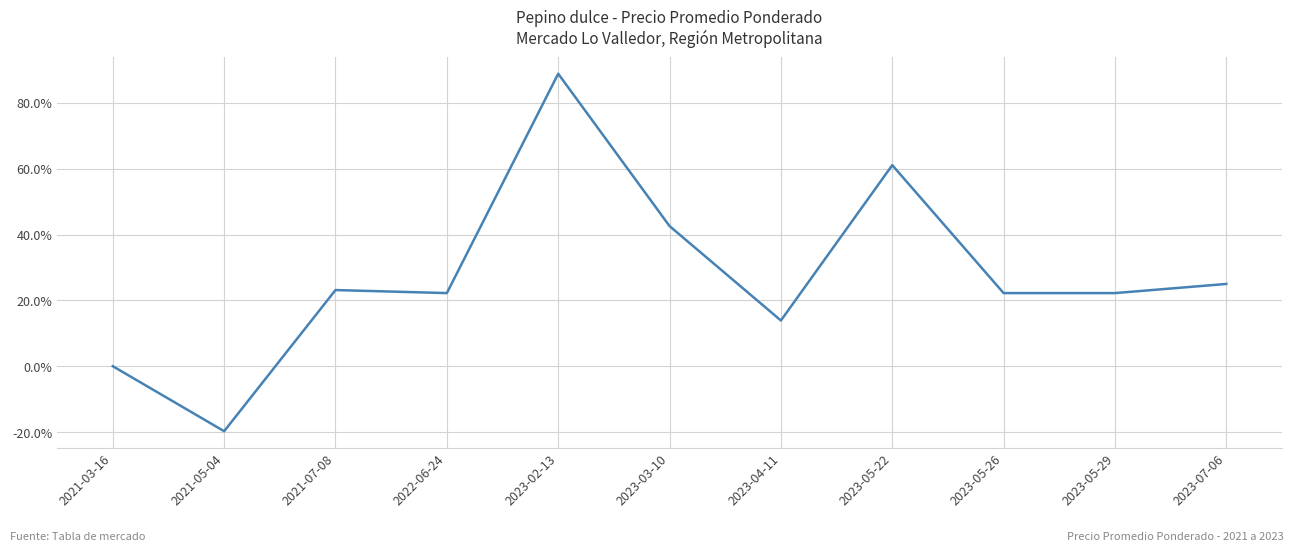

Where does the data first go above 22?

2021-07-08